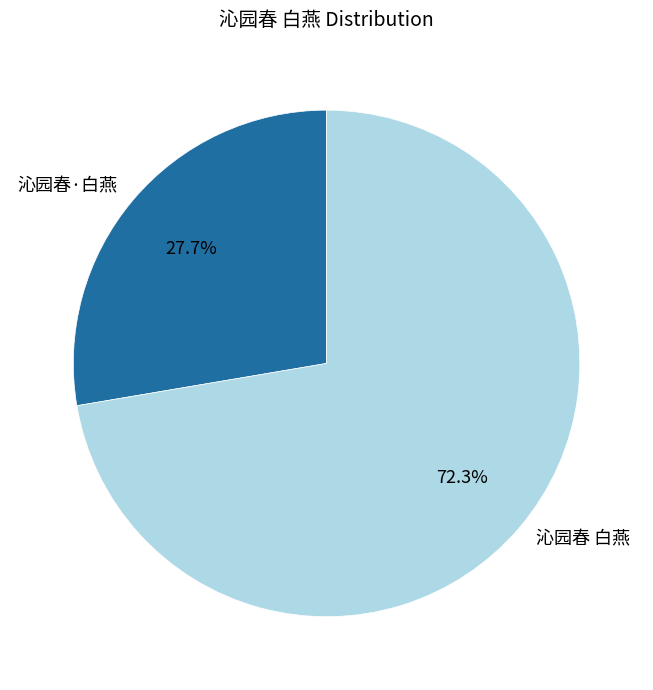

Do 沁园春 白燕 and 沁园春·白燕 together represent more than half of the pie?

Yes